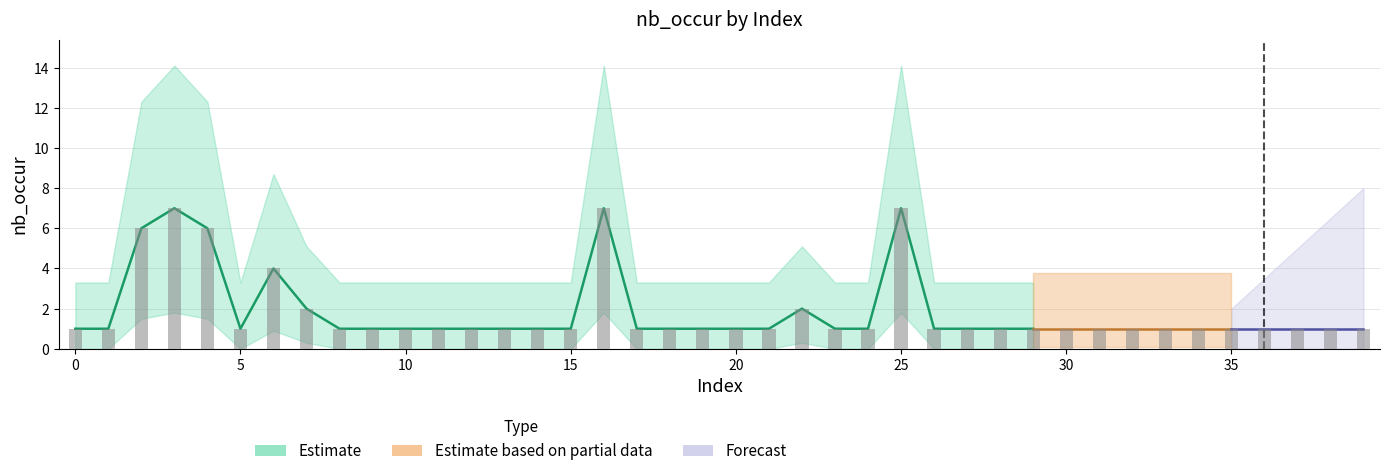

The value of Estimate at 20 is 1. True or false?

True